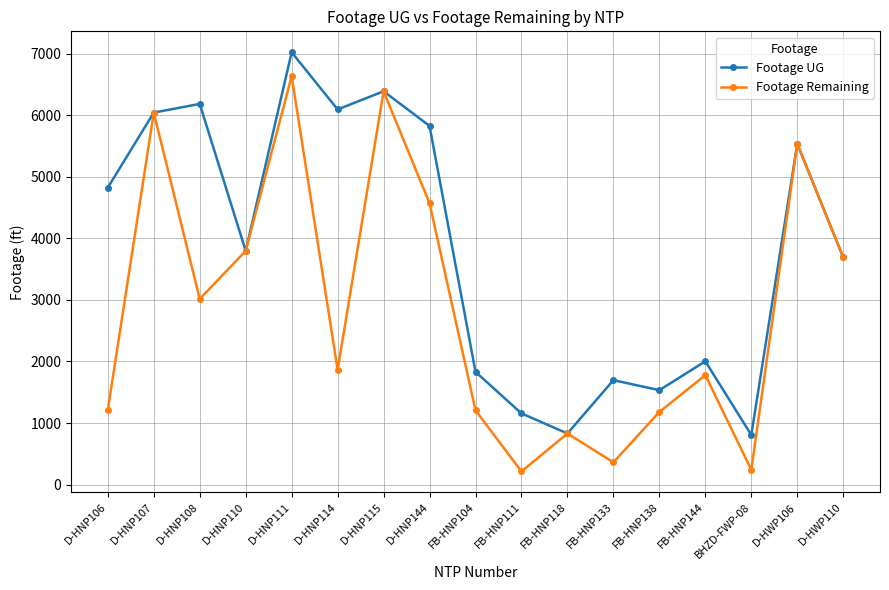

How many lines are shown in the chart?

2